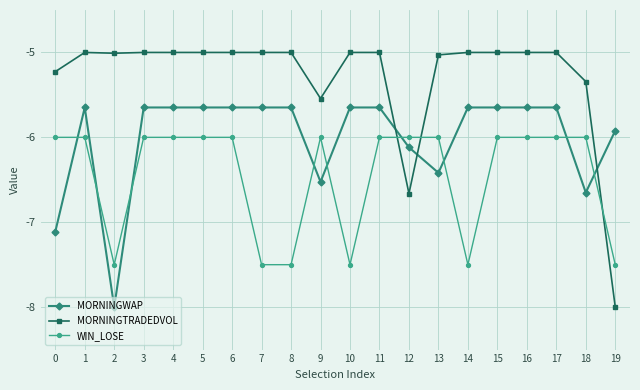

How many data points does each series have?

20